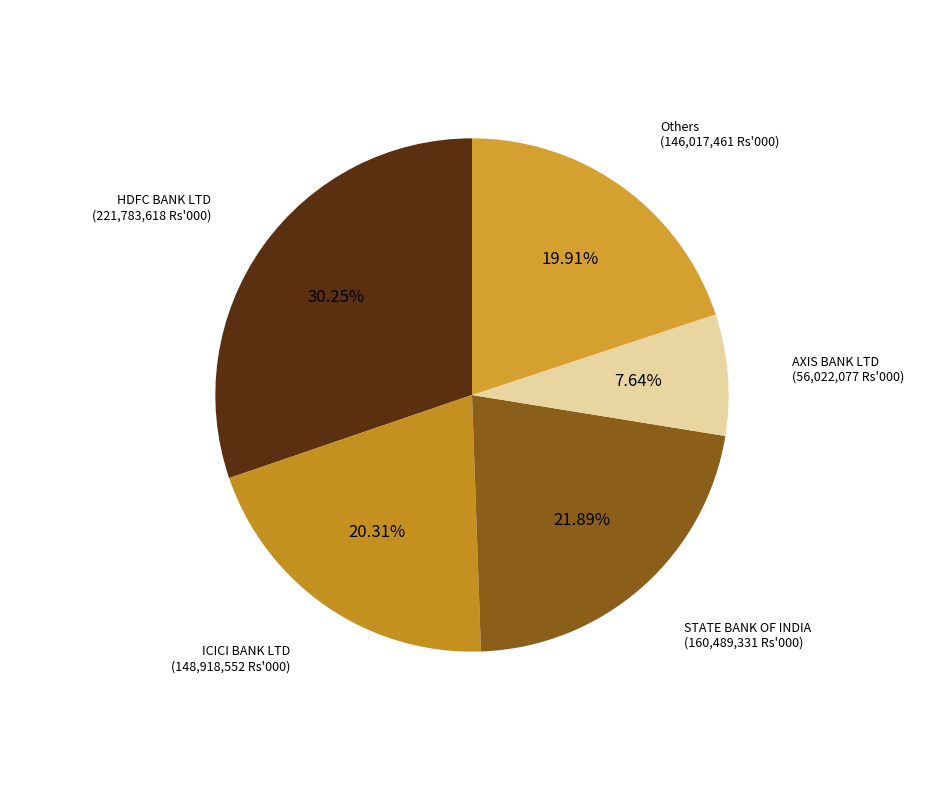

To the nearest percent, what is the difference between the largest and smallest slice percentages?

23%